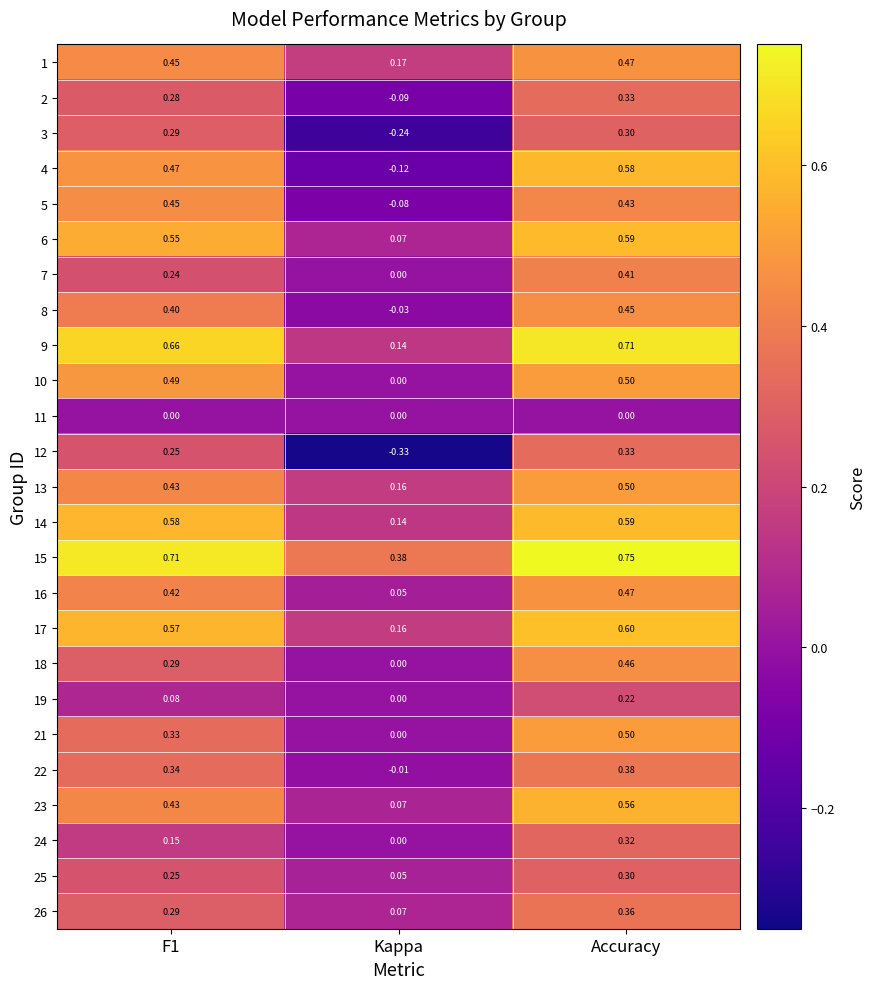

At which category is the sum across all series the highest?

Accuracy